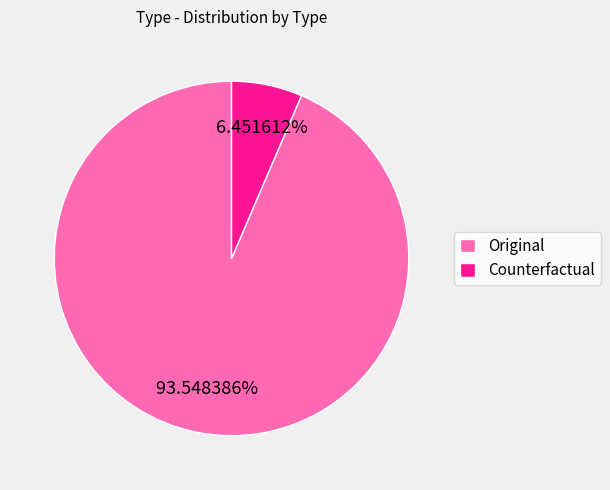

Do Original and Counterfactual together represent more than half of the pie?

Yes